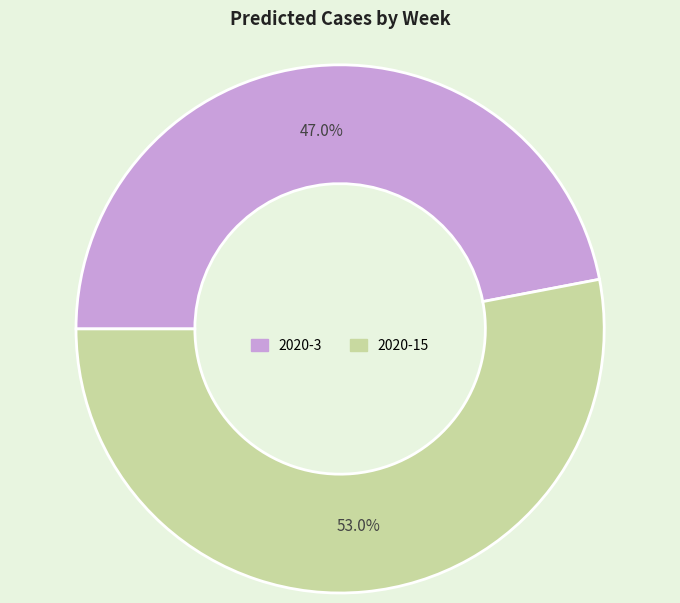

To the nearest percent, what percentage of the pie is 2020-3?

47%